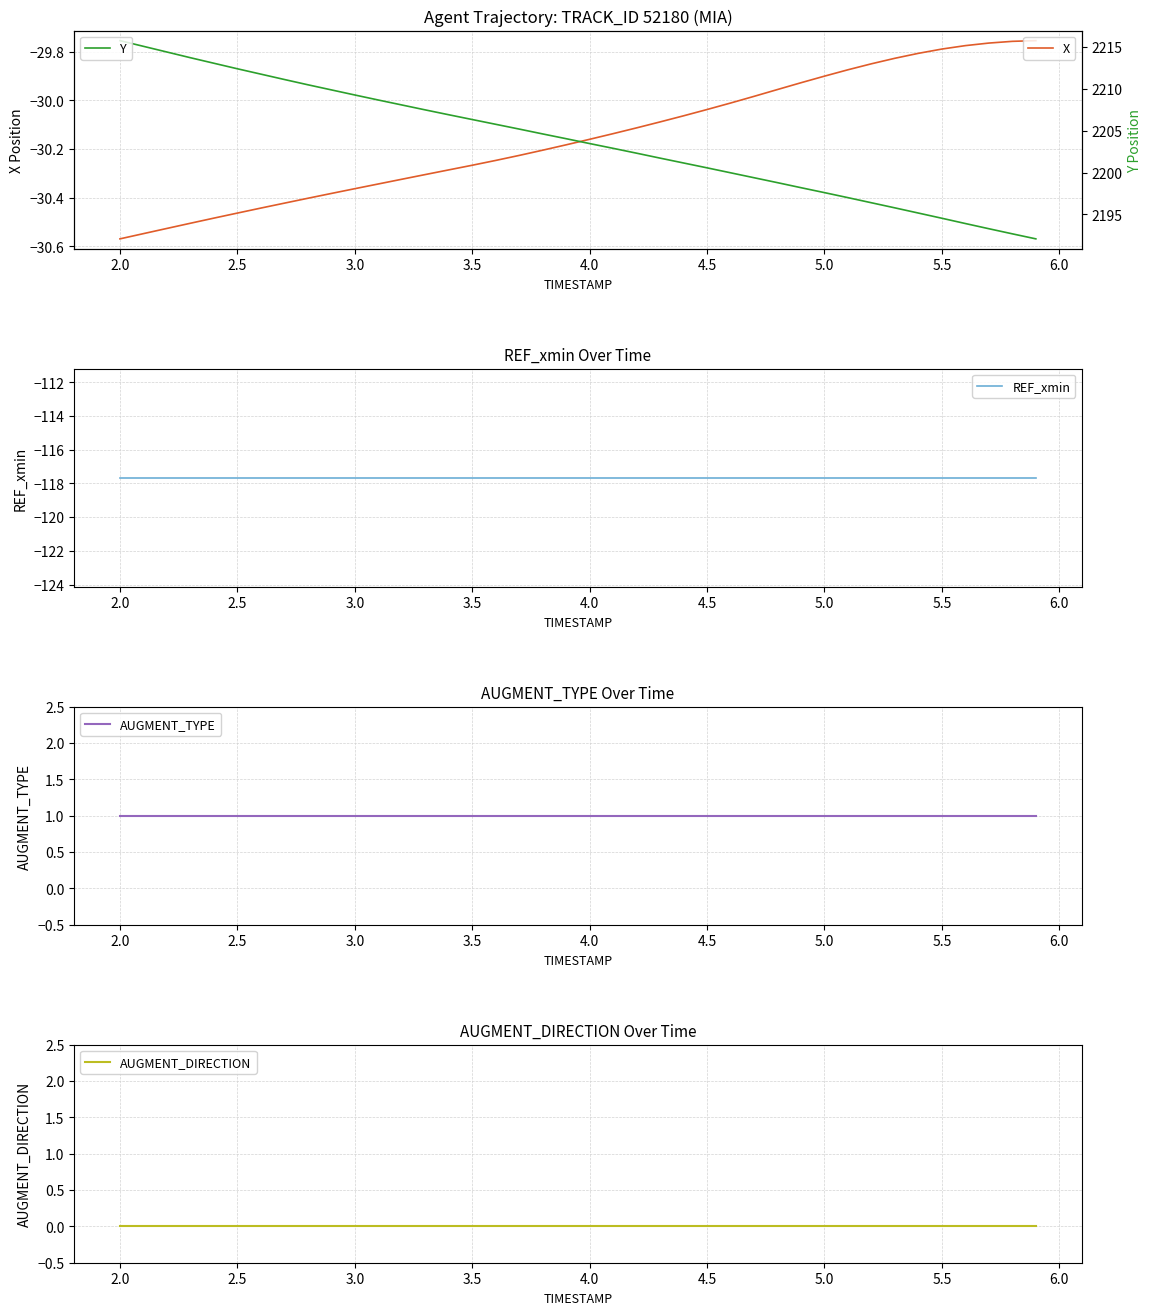

True or false: X and REF_xmin cross at least once.

False